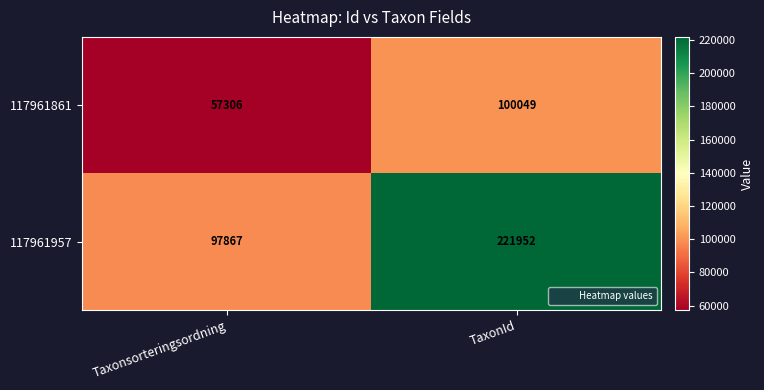

Reading left to right, transcribe all the data shown in this chart.

117961861: 57306	100049
117961957: 97867	221952